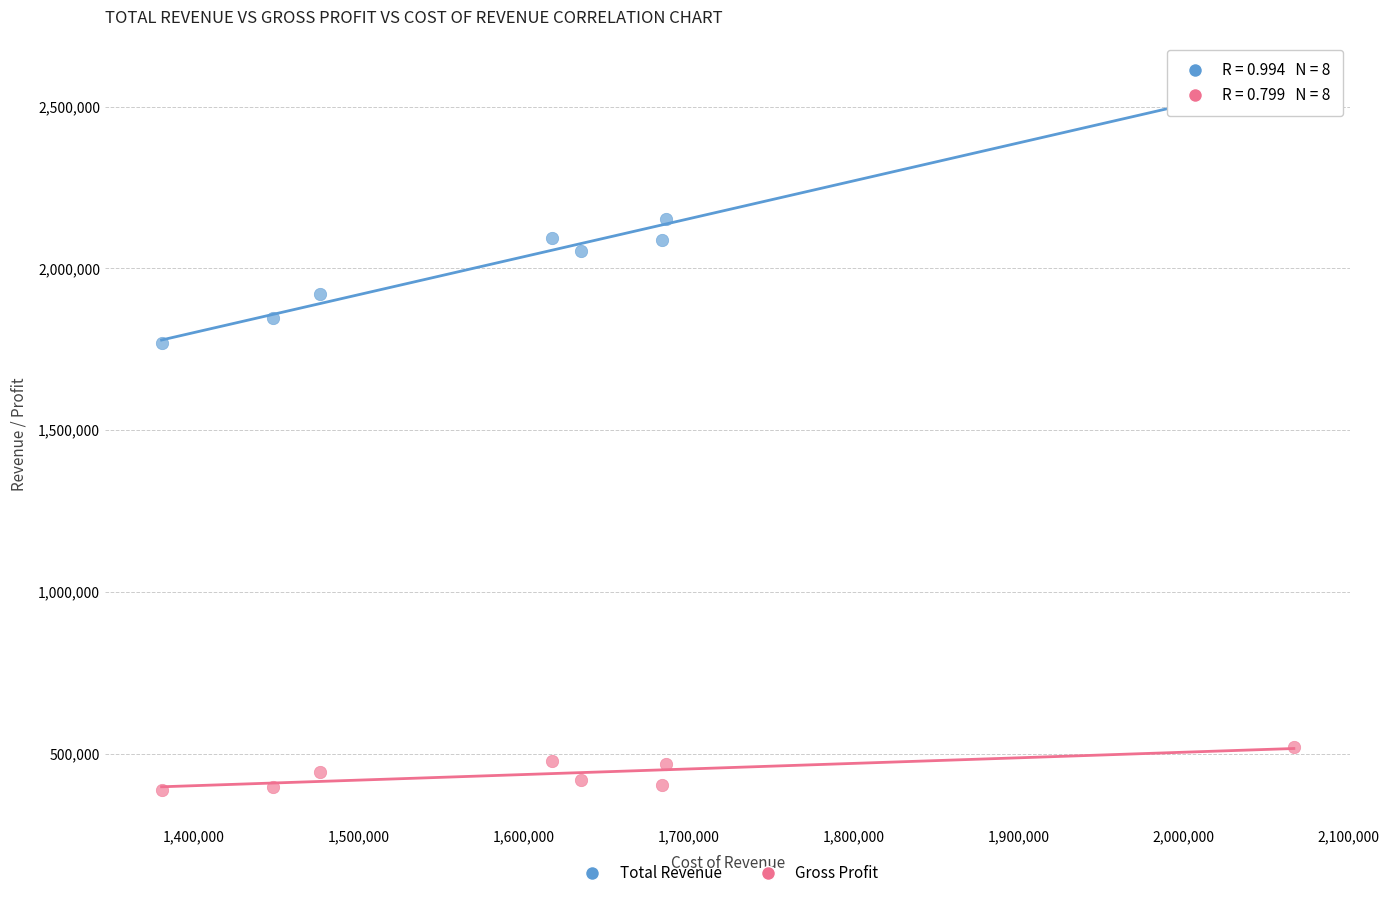

Which series reaches the minimum Y coordinate?

Gross Profit